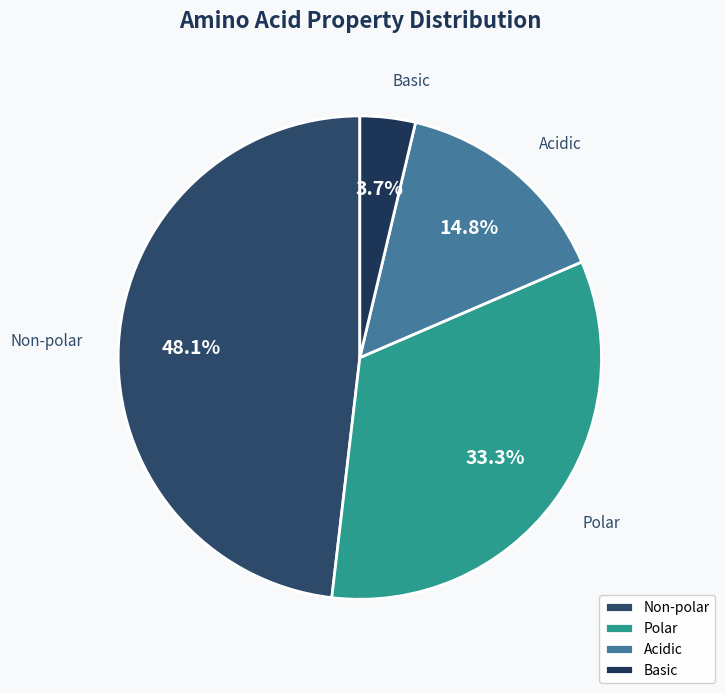

Which has a higher value, Basic or Non-polar?

Non-polar